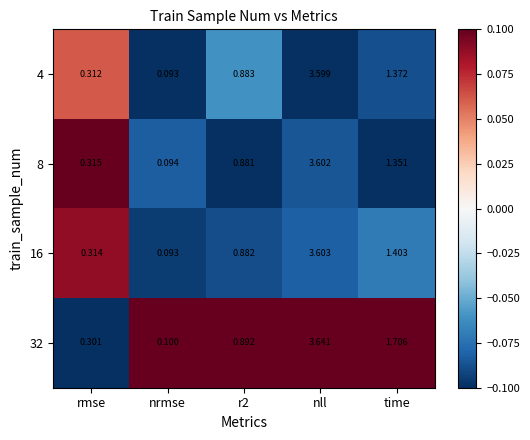

Is the value of 32 at rmse greater than the value of 8 at nrmse?

Yes